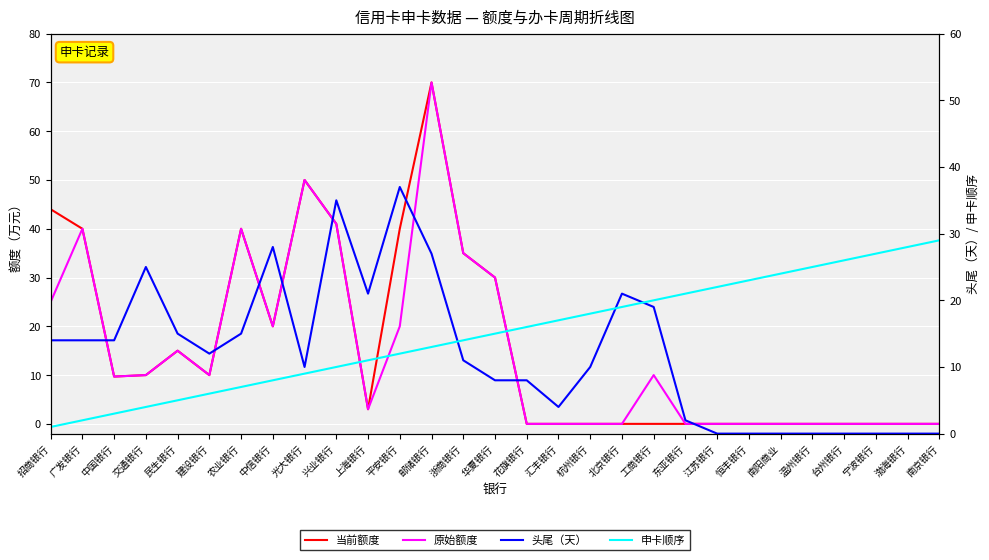

Which series has the largest total across all categories?

当前额度